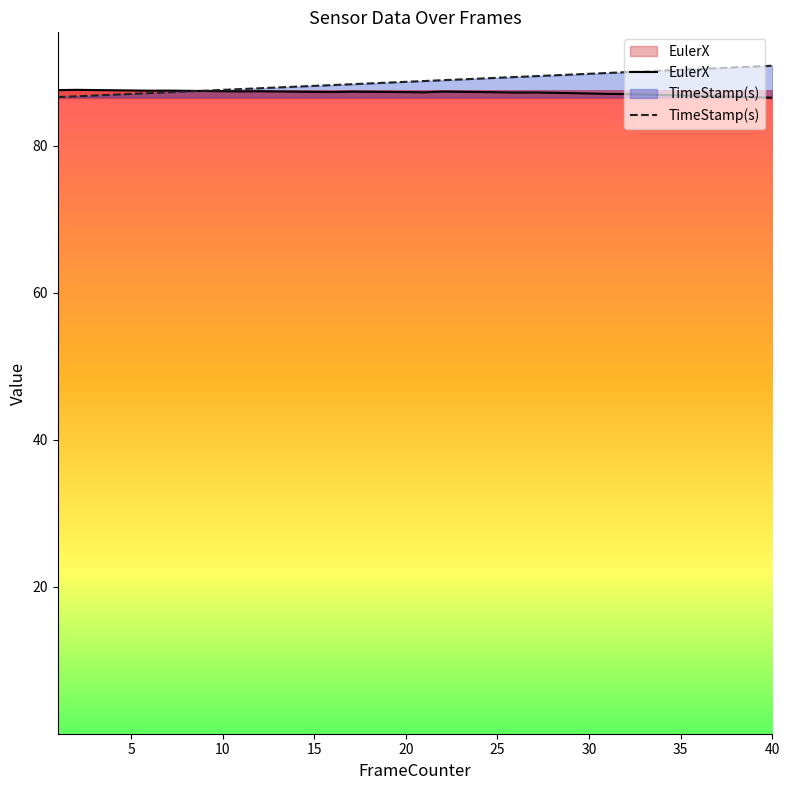

Which series has the largest range (max minus min)?

TimeStamp(s)